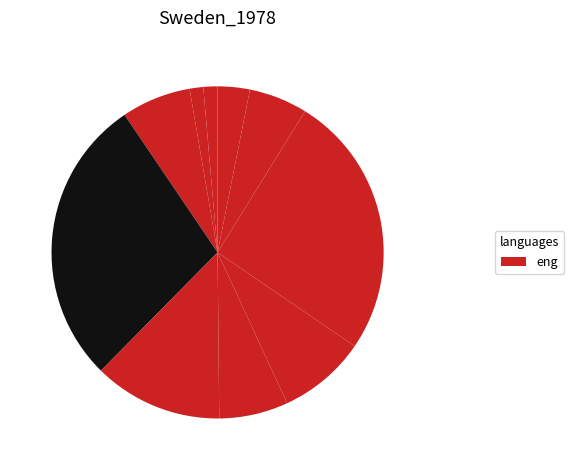

How many slices are in this pie chart?

10